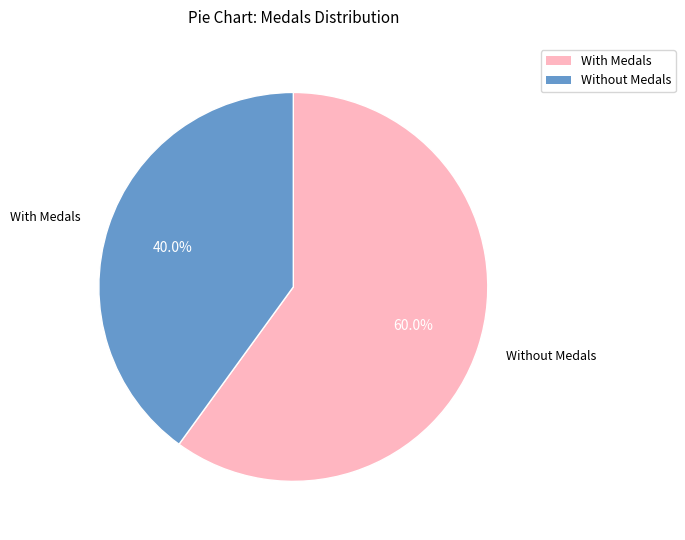

Does any single category account for the majority?

Yes